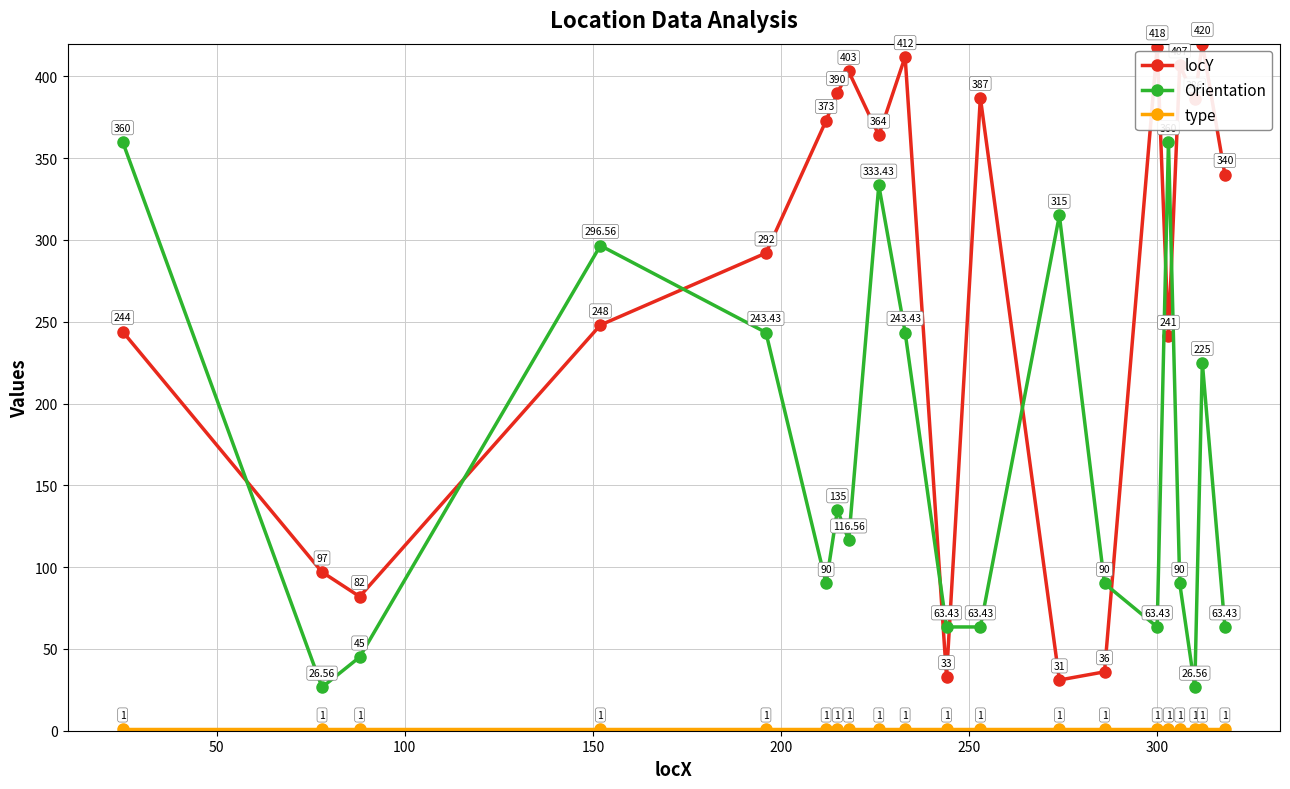

How many lines are shown in the chart?

3